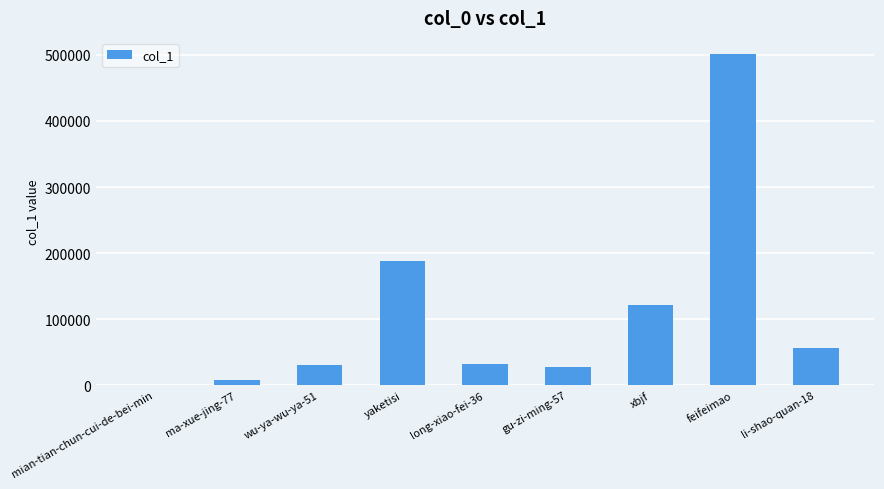

At which category does the chart reach its peak across all series?

feifeimao